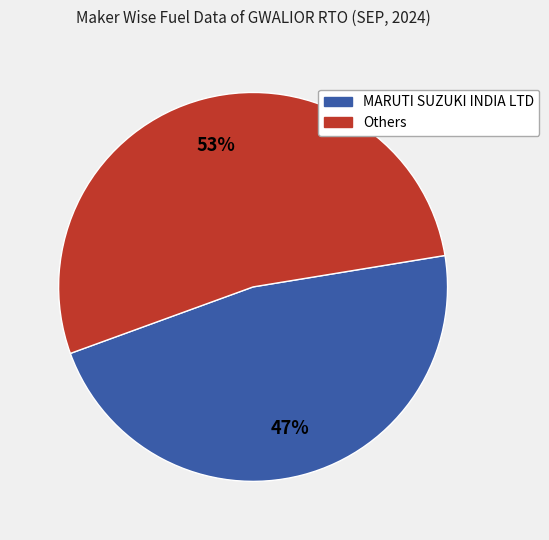

To the nearest percent, what is the average slice percentage?

50%